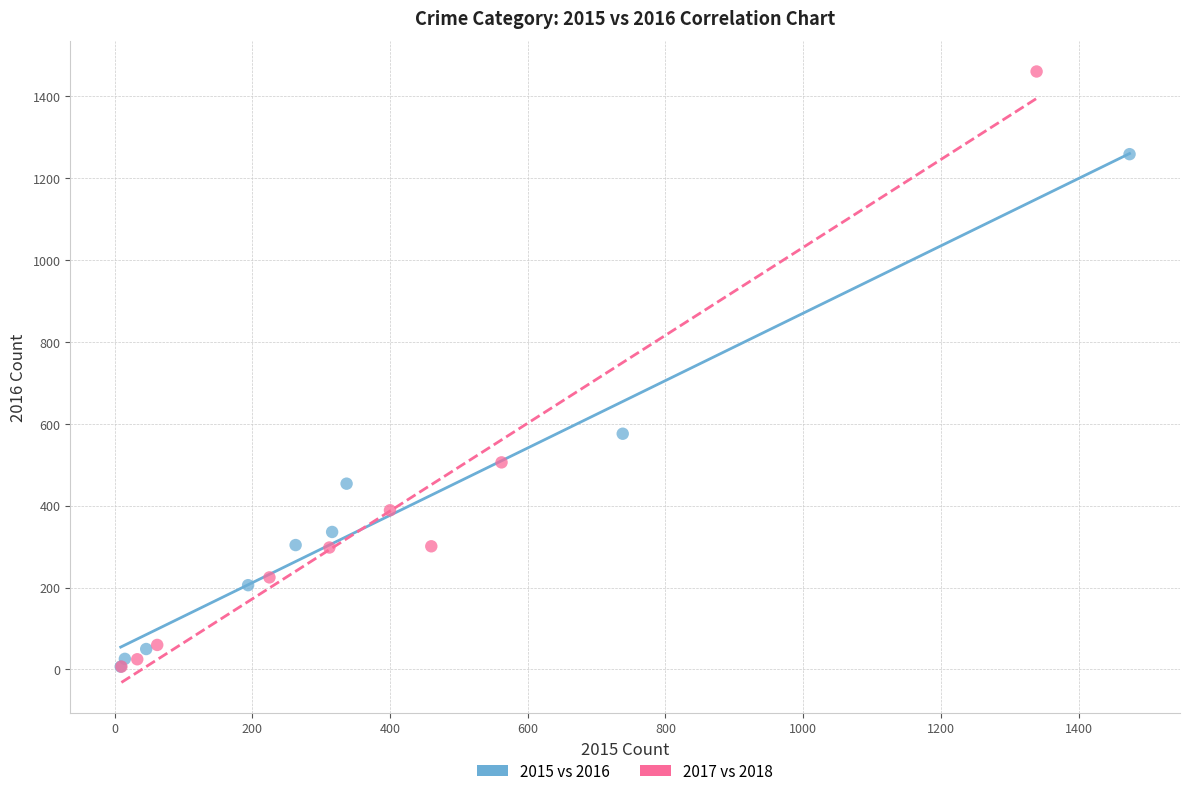

Which series has the widest spread of Y values?

2017 vs 2018